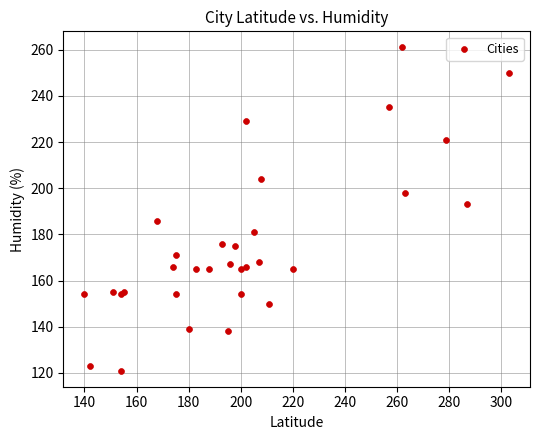

What Y value in the scatter plot is closest to 191?

193